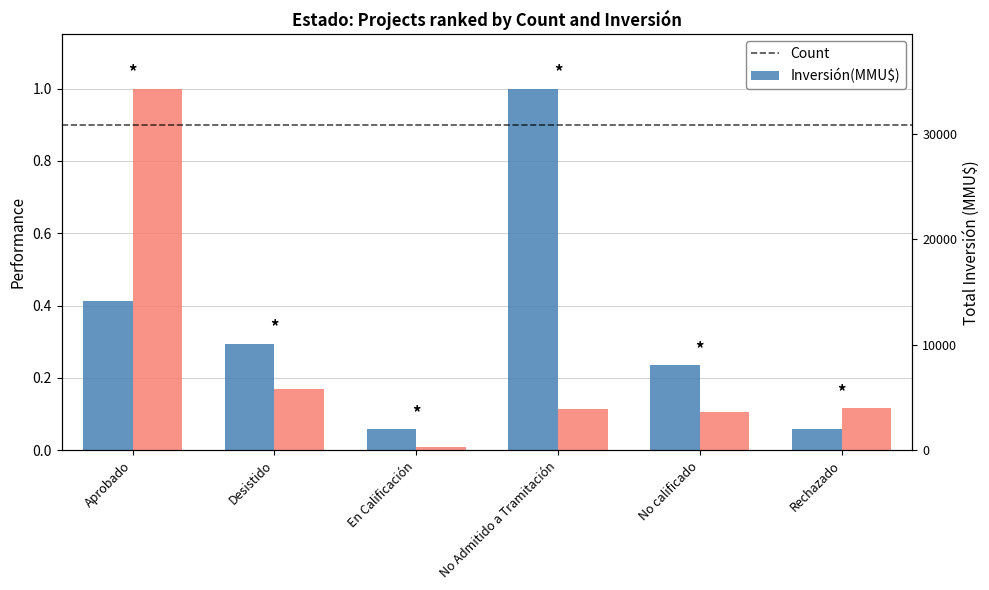

List the labels in order of Inversión(MMU$) value, smallest first.

En Calificación, No calificado, No Admitido a Tramitación, Rechazado, Desistido, Aprobado